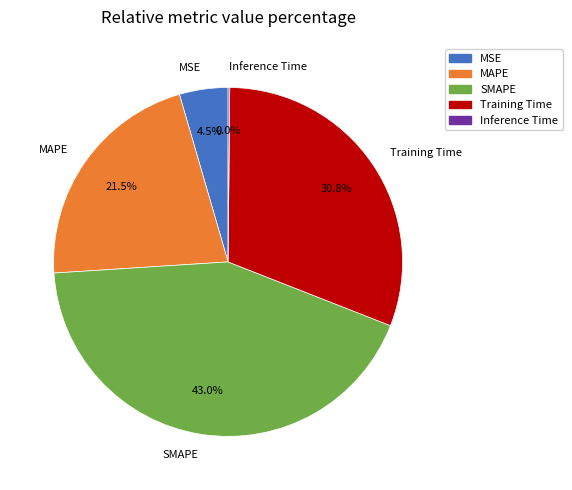

What is the change in value from Training Time to Inference Time?

-1.4